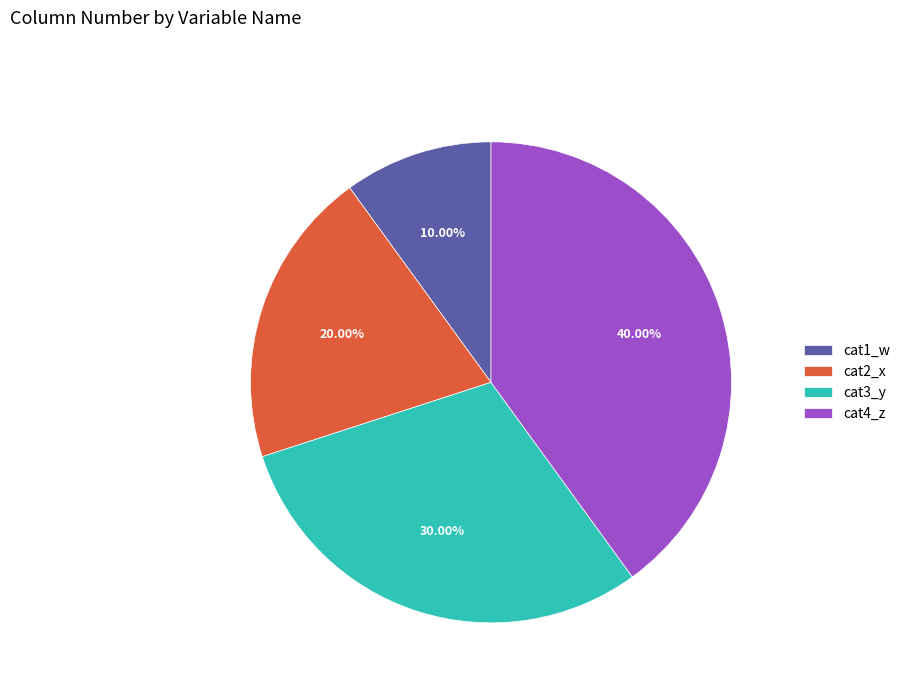

Between cat1_w and cat3_y, which is larger?

cat3_y